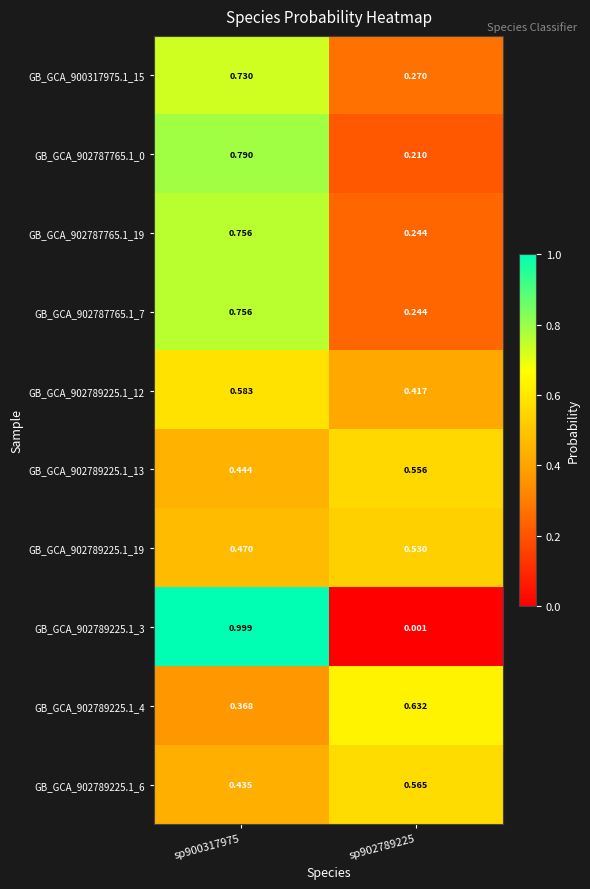

How many series are shown in this chart?

10